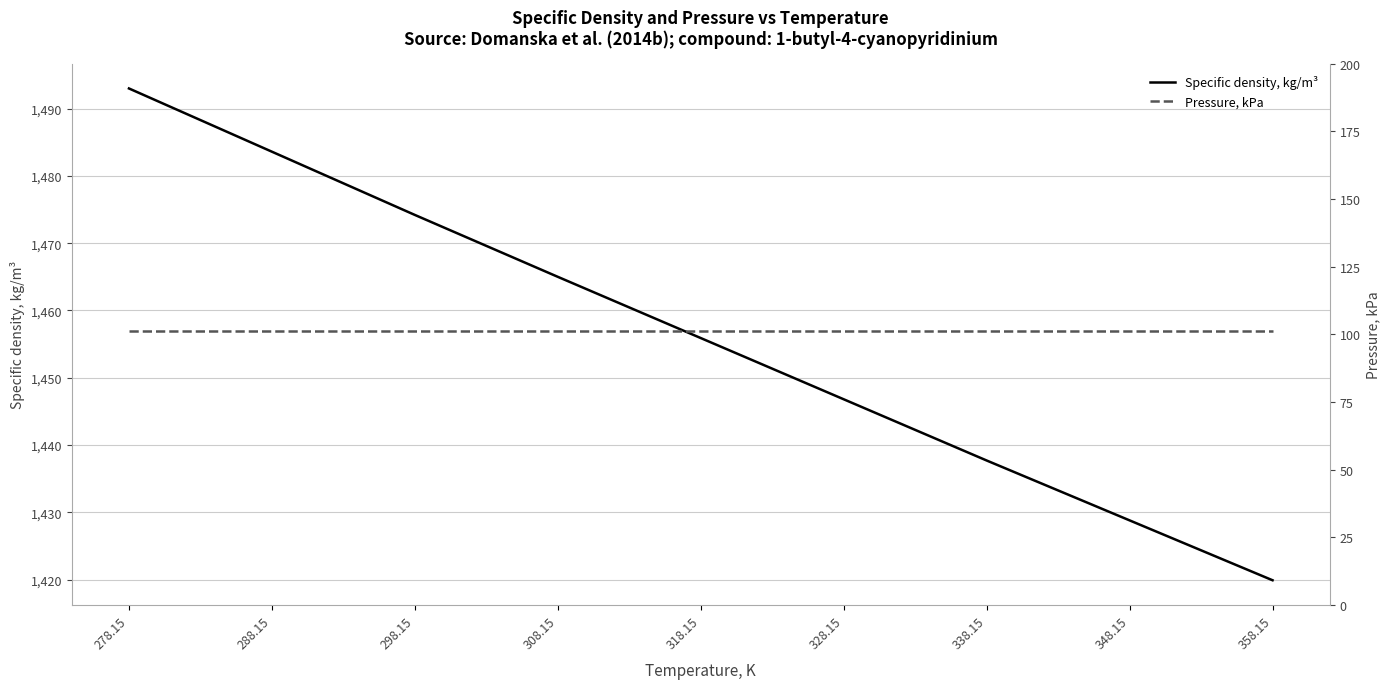

True or false: Pressure, kPa and Specific density, kg/m³ intersect in this chart.

False